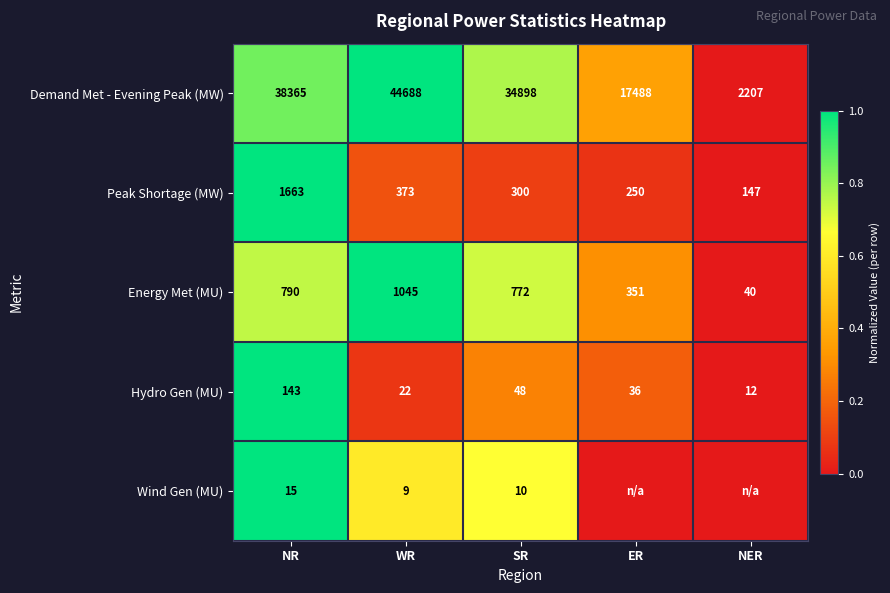

The value of Peak Shortage (MW) at SR is 300. True or false?

True